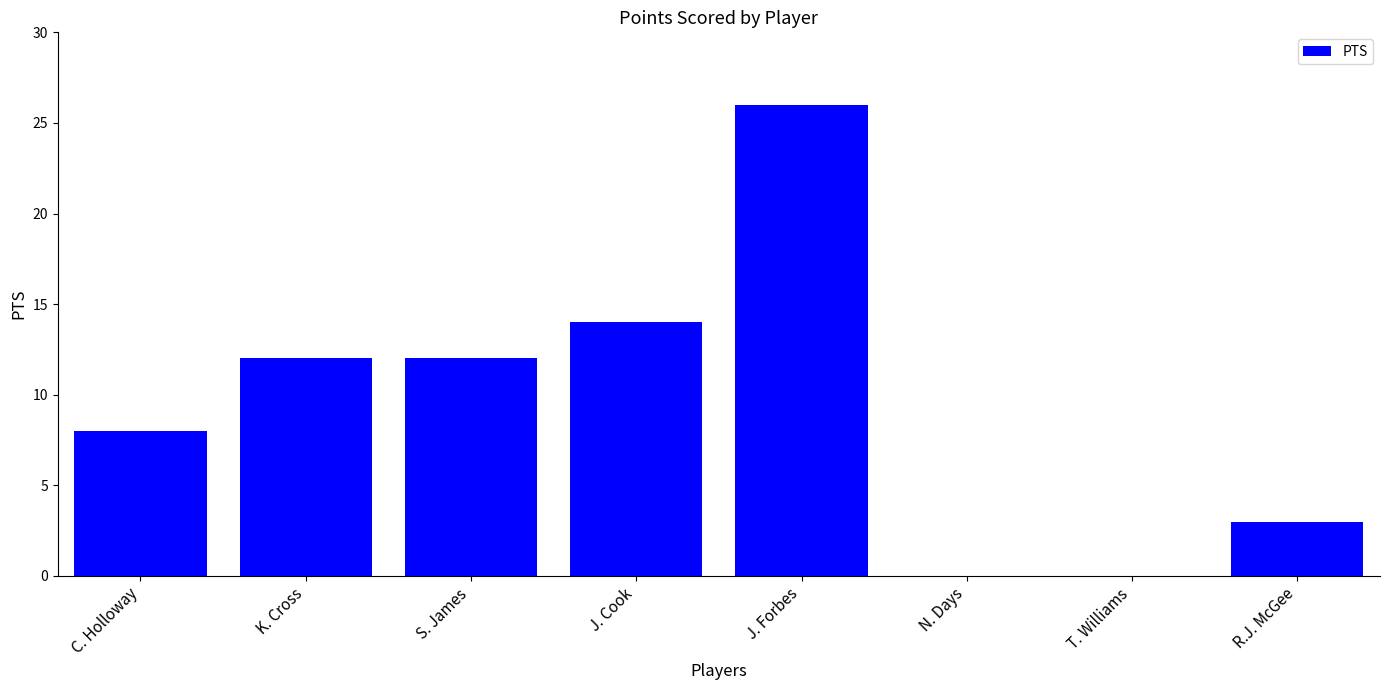

Reading right to left, list all the values displayed in this chart.

R.J. McGee=3	T. Williams=0	N. Days=0	J. Forbes=26	J. Cook=14	S. James=12	K. Cross=12	C. Holloway=8